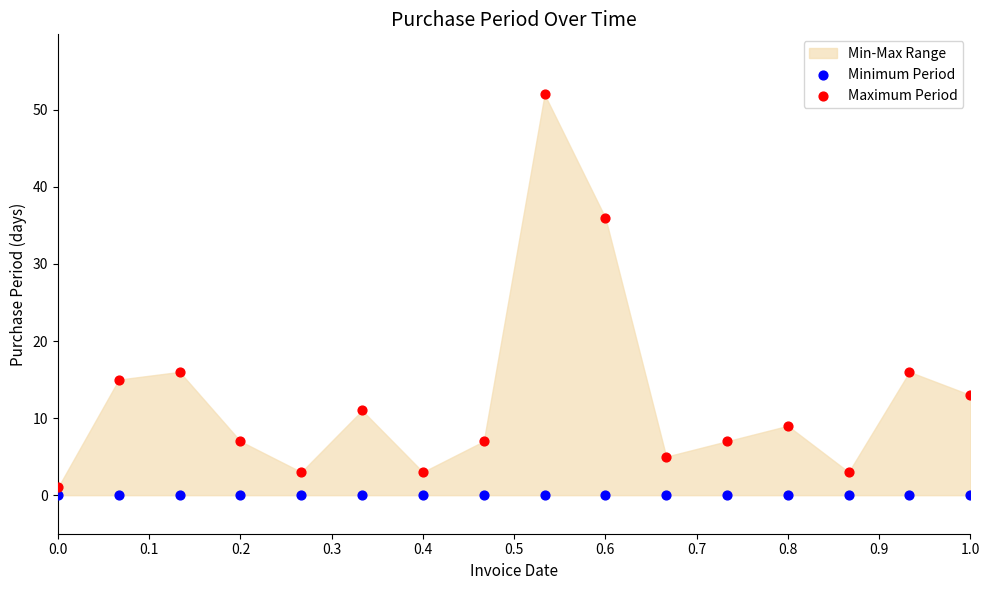

Which series reaches the minimum Y coordinate?

Minimum Period